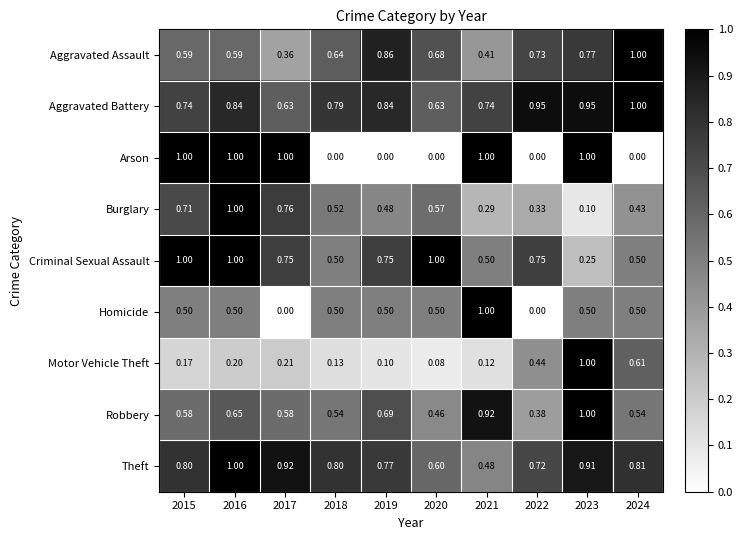

Which series has the largest total across all categories?

Aggravated Battery